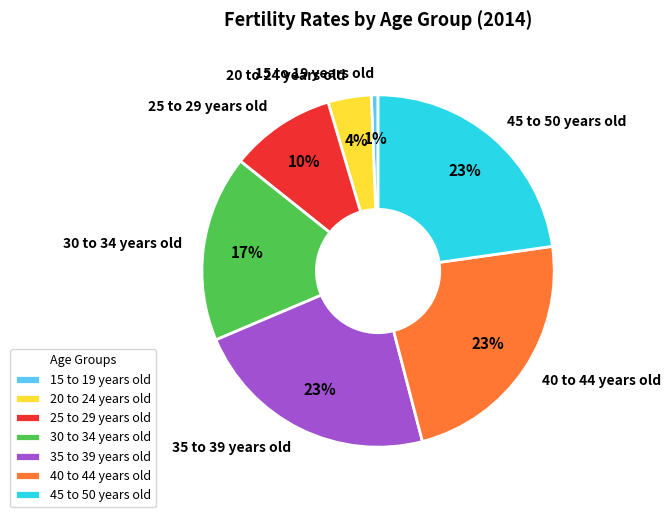

What is the smallest slice in the pie chart?

15 to 19 years old